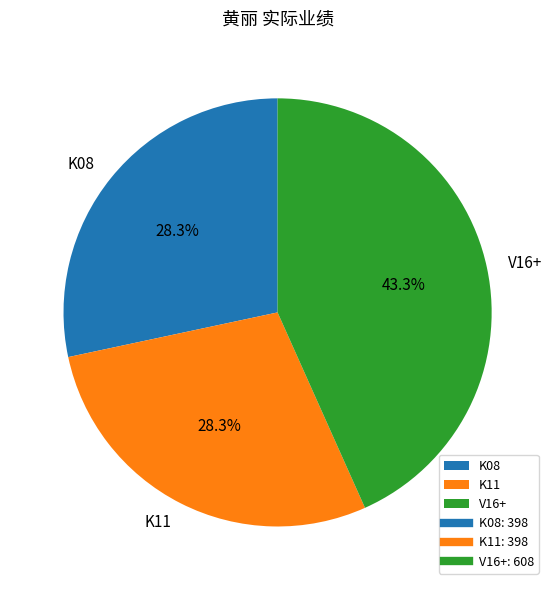

Which slice is the largest?

V16+